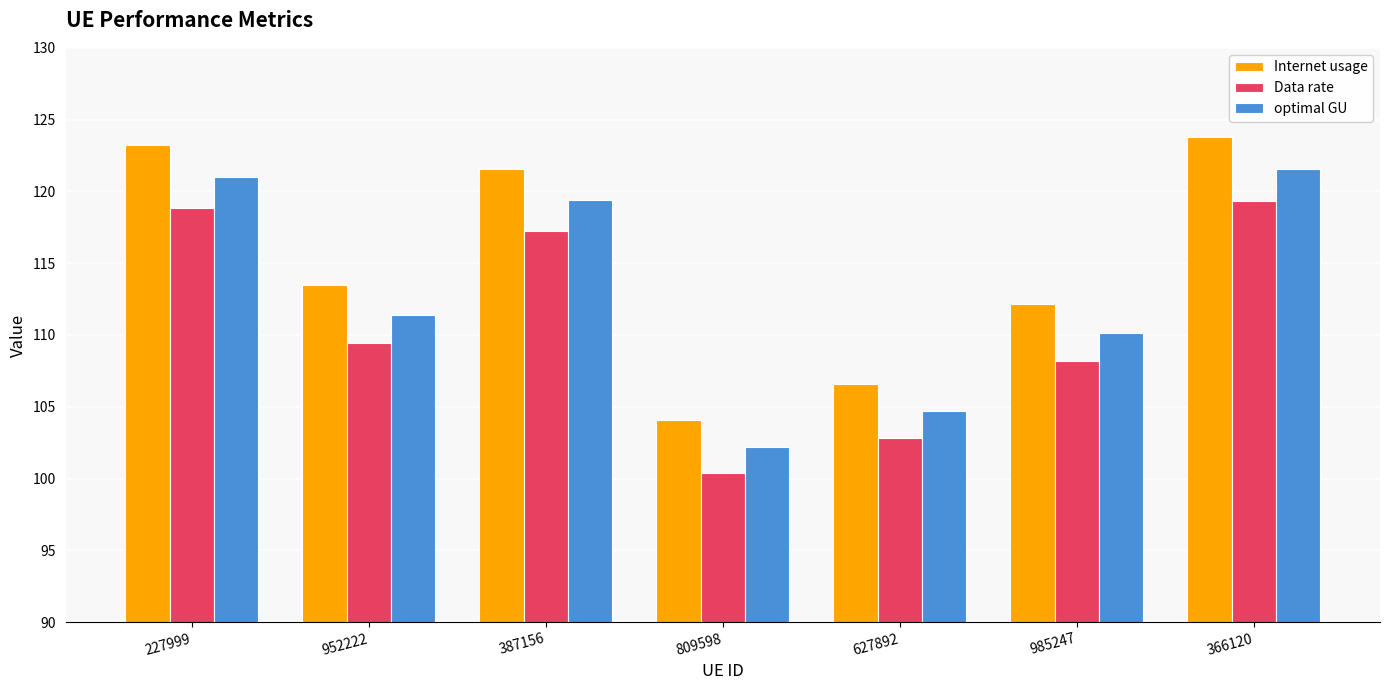

Rank the series by their average value, from highest to lowest.

Internet usage, optimal GU, Data rate